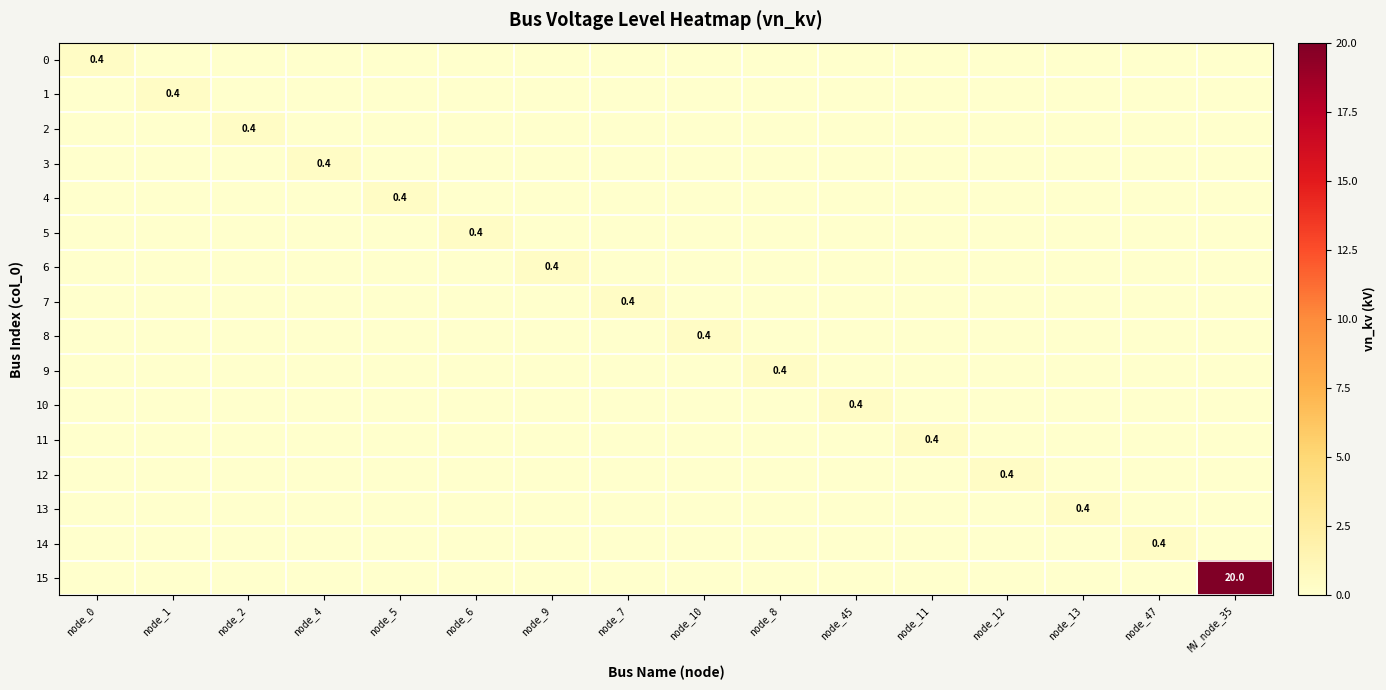

At node_11, list the series in order from smallest to largest.

0, 1, 2, 3, 4, 5, 6, 7, 8, 9, 10, 12, 13, 14, 15, 11